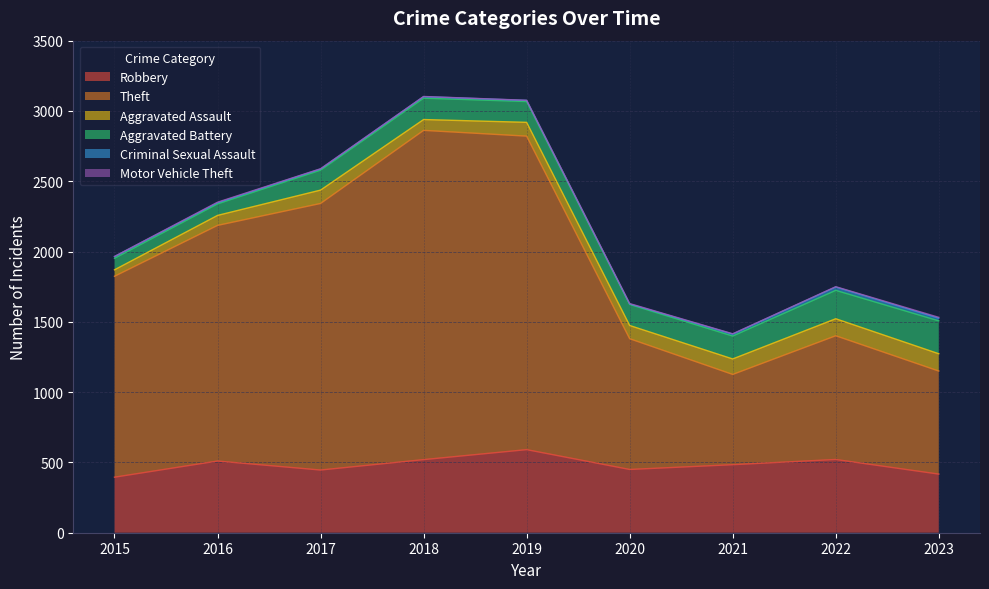

What is the difference between the Aggravated Assault values at 2017 and 2022?

26